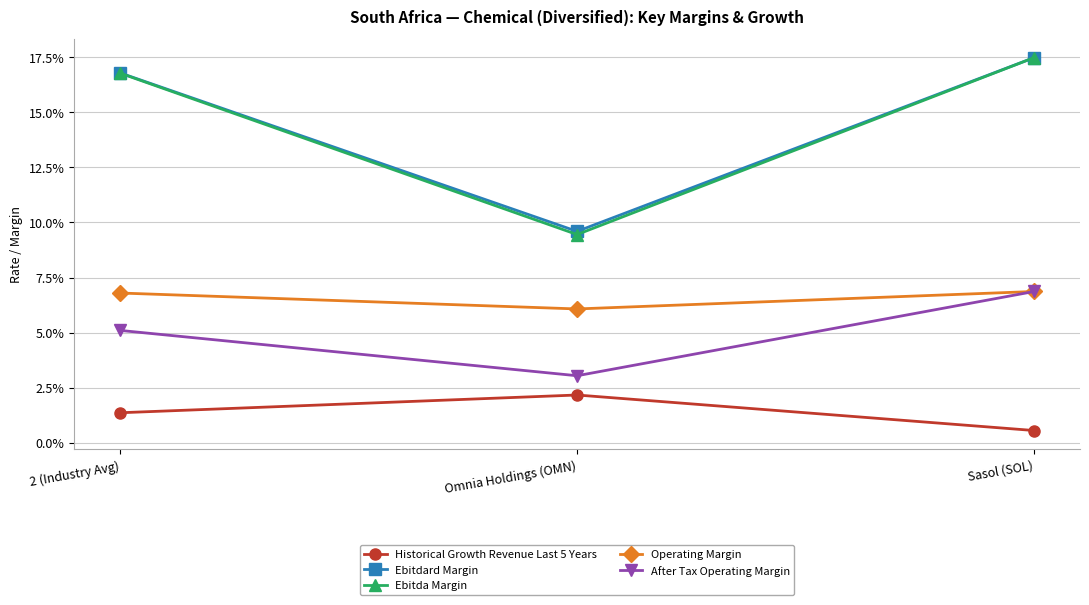

Which label corresponds to the smallest value in the chart?

Sasol (SOL)